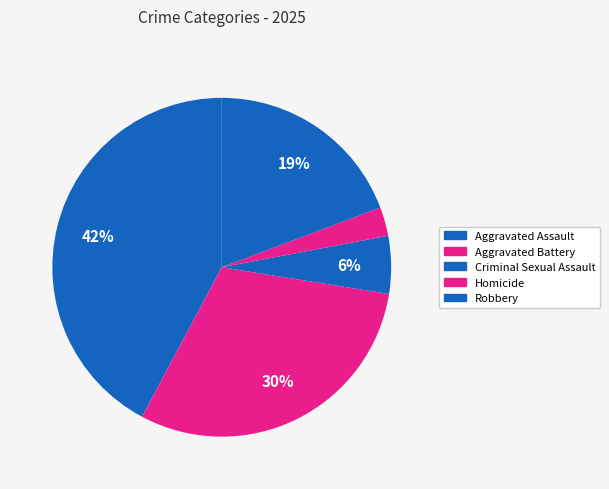

To the nearest percent, what portion does Aggravated Assault represent?

42%